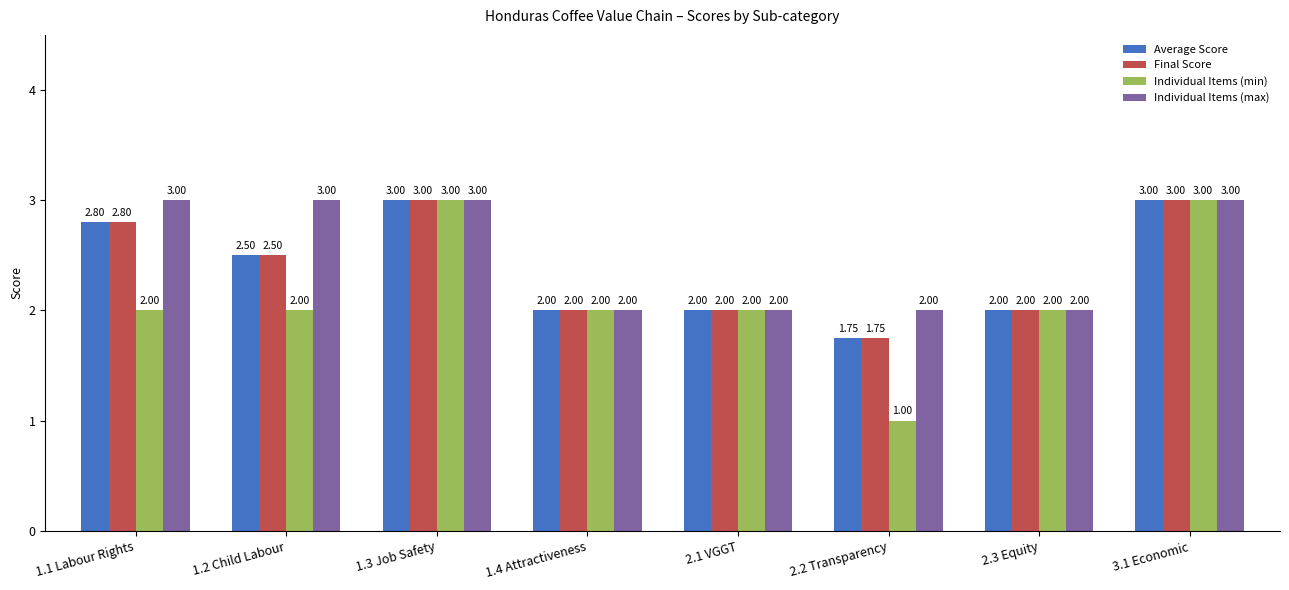

The value of Individual Items (min) at 1.2 Child Labour is 2.6. True or false?

False